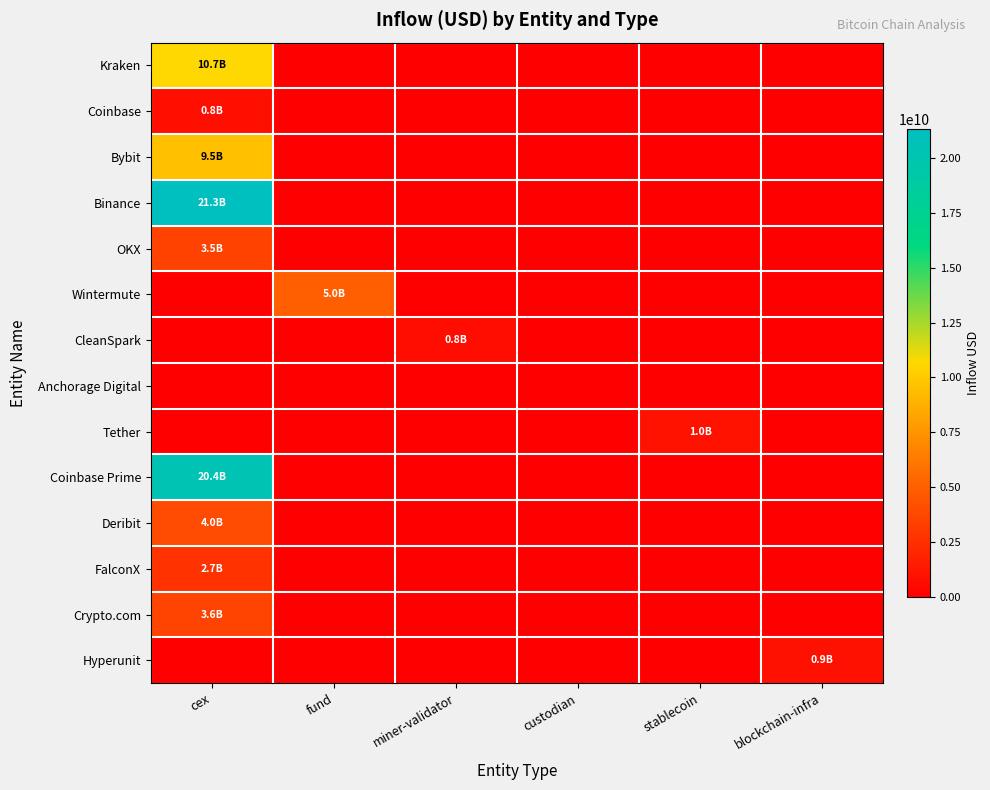

At which category does the chart reach its peak across all series?

cex